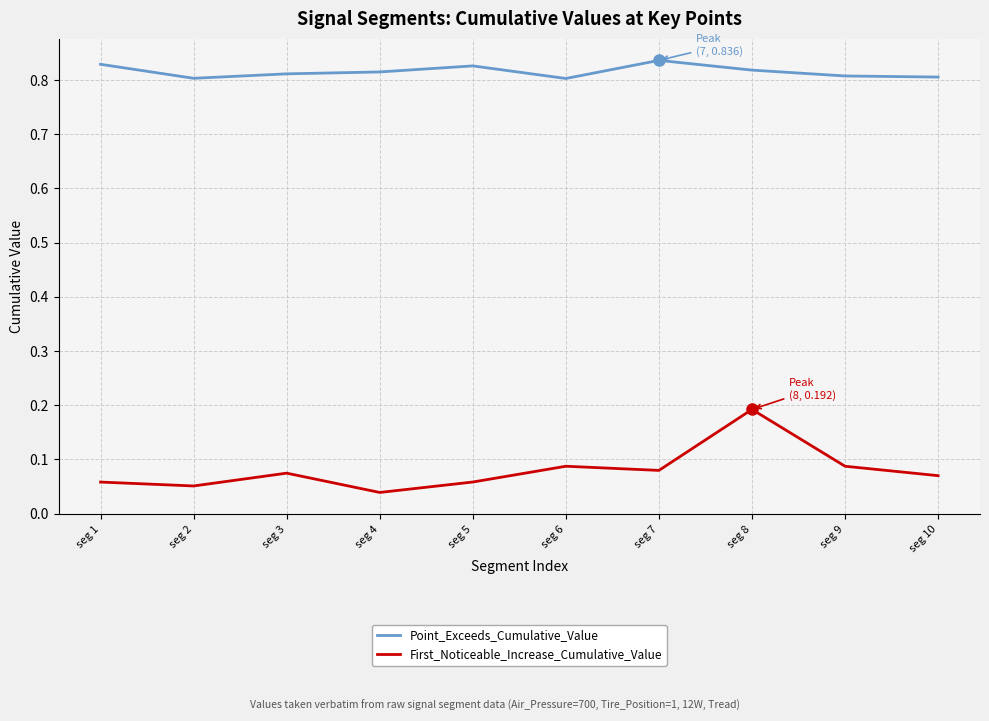

True or false: First_Noticeable_Increase_Cumulative_Value and Point_Exceeds_Cumulative_Value cross at least once.

False